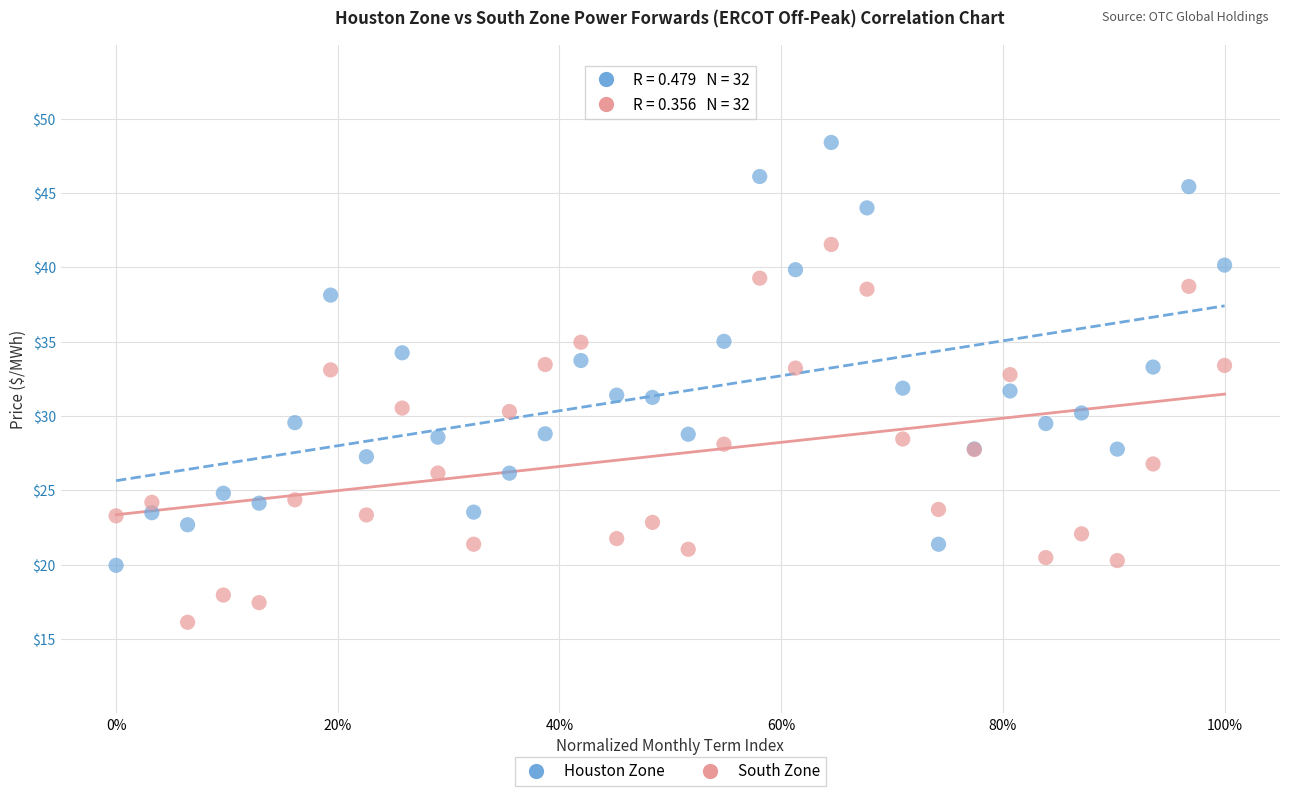

Which series reaches the maximum Y coordinate?

Houston Zone